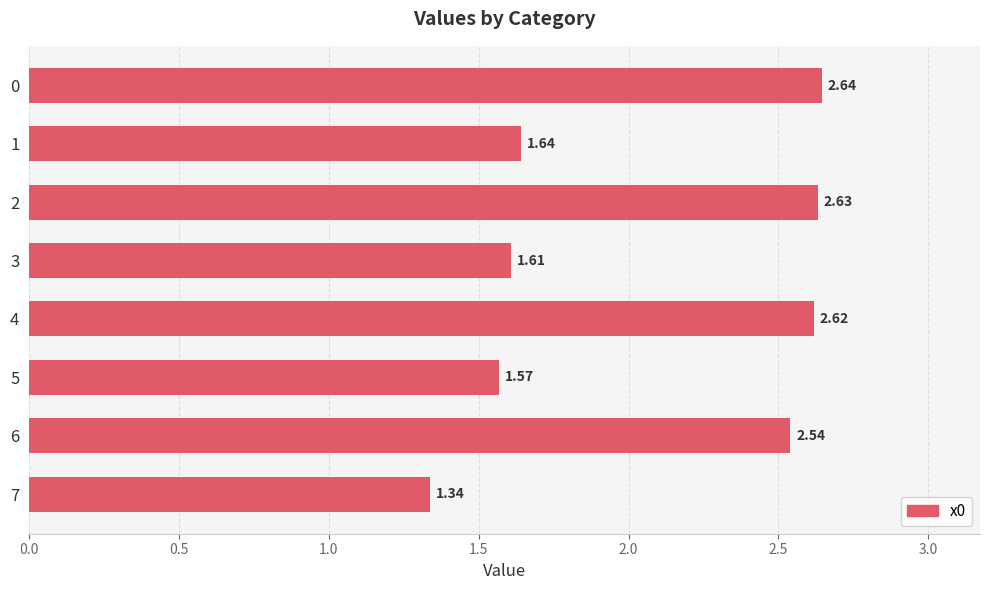

Count the number of categories in the chart.

8